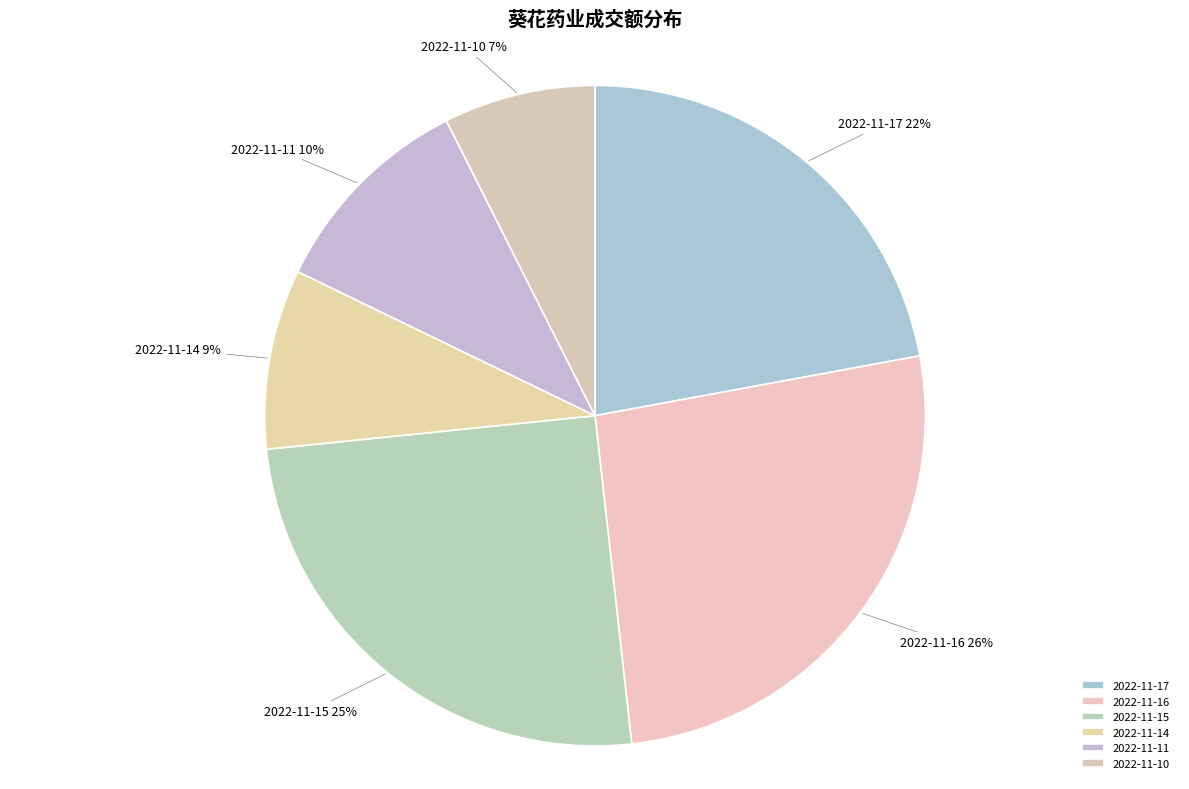

Which slice is the smallest?

2022-11-10